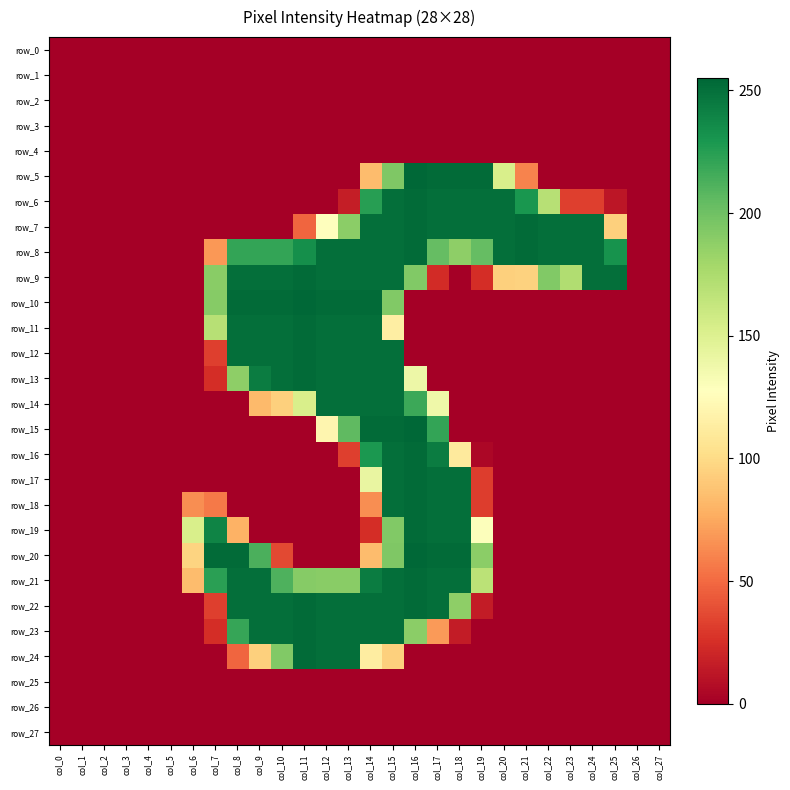

Reading left to right, what are all the values shown in this chart?

row_0: col_0=0	col_1=0	col_2=0	col_3=0	col_4=0	col_5=0	col_6=0	col_7=0	col_8=0	col_9=0	col_10=0	col_11=0	col_12=0	col_13=0	col_14=0	col_15=0	col_16=0	col_17=0	col_18=0	col_19=0	col_20=0	col_21=0	col_22=0	col_23=0	col_24=0	col_25=0	col_26=0	col_27=0
row_1: col_0=0	col_1=0	col_2=0	col_3=0	col_4=0	col_5=0	col_6=0	col_7=0	col_8=0	col_9=0	col_10=0	col_11=0	col_12=0	col_13=0	col_14=0	col_15=0	col_16=0	col_17=0	col_18=0	col_19=0	col_20=0	col_21=0	col_22=0	col_23=0	col_24=0	col_25=0	col_26=0	col_27=0
row_2: col_0=0	col_1=0	col_2=0	col_3=0	col_4=0	col_5=0	col_6=0	col_7=0	col_8=0	col_9=0	col_10=0	col_11=0	col_12=0	col_13=0	col_14=0	col_15=0	col_16=0	col_17=0	col_18=0	col_19=0	col_20=0	col_21=0	col_22=0	col_23=0	col_24=0	col_25=0	col_26=0	col_27=0
row_3: col_0=0	col_1=0	col_2=0	col_3=0	col_4=0	col_5=0	col_6=0	col_7=0	col_8=0	col_9=0	col_10=0	col_11=0	col_12=0	col_13=0	col_14=0	col_15=0	col_16=0	col_17=0	col_18=0	col_19=0	col_20=0	col_21=0	col_22=0	col_23=0	col_24=0	col_25=0	col_26=0	col_27=0
row_4: col_0=0	col_1=0	col_2=0	col_3=0	col_4=0	col_5=0	col_6=0	col_7=0	col_8=0	col_9=0	col_10=0	col_11=0	col_12=0	col_13=0	col_14=0	col_15=0	col_16=0	col_17=0	col_18=0	col_19=0	col_20=0	col_21=0	col_22=0	col_23=0	col_24=0	col_25=0	col_26=0	col_27=0
row_5: col_0=0	col_1=0	col_2=0	col_3=0	col_4=0	col_5=0	col_6=0	col_7=0	col_8=0	col_9=0	col_10=0	col_11=0	col_12=0	col_13=0	col_14=84	col_15=194	col_16=255	col_17=253	col_18=253	col_19=253	col_20=153	col_21=60	col_22=0	col_23=0	col_24=0	col_25=0	col_26=0	col_27=0
row_6: col_0=0	col_1=0	col_2=0	col_3=0	col_4=0	col_5=0	col_6=0	col_7=0	col_8=0	col_9=0	col_10=0	col_11=0	col_12=0	col_13=16	col_14=225	col_15=251	col_16=253	col_17=251	col_18=251	col_19=251	col_20=251	col_21=230	col_22=170	col_23=32	col_24=32	col_25=12	col_26=0	col_27=0
row_7: col_0=0	col_1=0	col_2=0	col_3=0	col_4=0	col_5=0	col_6=0	col_7=0	col_8=0	col_9=0	col_10=0	col_11=48	col_12=127	col_13=189	col_14=251	col_15=251	col_16=253	col_17=251	col_18=251	col_19=251	col_20=251	col_21=253	col_22=251	col_23=251	col_24=251	col_25=94	col_26=0	col_27=0
row_8: col_0=0	col_1=0	col_2=0	col_3=0	col_4=0	col_5=0	col_6=0	col_7=68	col_8=221	col_9=221	col_10=221	col_11=234	col_12=251	col_13=251	col_14=251	col_15=251	col_16=253	col_17=204	col_18=188	col_19=204	col_20=251	col_21=253	col_22=251	col_23=251	col_24=251	col_25=232	col_26=0	col_27=0
row_9: col_0=0	col_1=0	col_2=0	col_3=0	col_4=0	col_5=0	col_6=0	col_7=190	col_8=251	col_9=251	col_10=251	col_11=253	col_12=251	col_13=251	col_14=251	col_15=251	col_16=193	col_17=23	col_18=0	col_19=24	col_20=94	col_21=95	col_22=193	col_23=173	col_24=251	col_25=251	col_26=0	col_27=0
row_10: col_0=0	col_1=0	col_2=0	col_3=0	col_4=0	col_5=0	col_6=0	col_7=191	col_8=253	col_9=253	col_10=253	col_11=255	col_12=253	col_13=253	col_14=253	col_15=193	col_16=0	col_17=0	col_18=0	col_19=0	col_20=0	col_21=0	col_22=0	col_23=0	col_24=0	col_25=0	col_26=0	col_27=0
row_11: col_0=0	col_1=0	col_2=0	col_3=0	col_4=0	col_5=0	col_6=0	col_7=170	col_8=251	col_9=251	col_10=251	col_11=253	col_12=251	col_13=251	col_14=251	col_15=114	col_16=0	col_17=0	col_18=0	col_19=0	col_20=0	col_21=0	col_22=0	col_23=0	col_24=0	col_25=0	col_26=0	col_27=0
row_12: col_0=0	col_1=0	col_2=0	col_3=0	col_4=0	col_5=0	col_6=0	col_7=32	col_8=251	col_9=251	col_10=251	col_11=253	col_12=251	col_13=251	col_14=251	col_15=251	col_16=0	col_17=0	col_18=0	col_19=0	col_20=0	col_21=0	col_22=0	col_23=0	col_24=0	col_25=0	col_26=0	col_27=0
row_13: col_0=0	col_1=0	col_2=0	col_3=0	col_4=0	col_5=0	col_6=0	col_7=24	col_8=188	col_9=244	col_10=251	col_11=253	col_12=251	col_13=251	col_14=251	col_15=251	col_16=139	col_17=0	col_18=0	col_19=0	col_20=0	col_21=0	col_22=0	col_23=0	col_24=0	col_25=0	col_26=0	col_27=0
row_14: col_0=0	col_1=0	col_2=0	col_3=0	col_4=0	col_5=0	col_6=0	col_7=0	col_8=0	col_9=83	col_10=94	col_11=153	col_12=251	col_13=251	col_14=251	col_15=251	col_16=218	col_17=138	col_18=0	col_19=0	col_20=0	col_21=0	col_22=0	col_23=0	col_24=0	col_25=0	col_26=0	col_27=0
row_15: col_0=0	col_1=0	col_2=0	col_3=0	col_4=0	col_5=0	col_6=0	col_7=0	col_8=0	col_9=0	col_10=0	col_11=0	col_12=120	col_13=206	col_14=253	col_15=253	col_16=255	col_17=221	col_18=0	col_19=0	col_20=0	col_21=0	col_22=0	col_23=0	col_24=0	col_25=0	col_26=0	col_27=0
row_16: col_0=0	col_1=0	col_2=0	col_3=0	col_4=0	col_5=0	col_6=0	col_7=0	col_8=0	col_9=0	col_10=0	col_11=0	col_12=0	col_13=32	col_14=229	col_15=251	col_16=253	col_17=244	col_18=111	col_19=4	col_20=0	col_21=0	col_22=0	col_23=0	col_24=0	col_25=0	col_26=0	col_27=0
row_17: col_0=0	col_1=0	col_2=0	col_3=0	col_4=0	col_5=0	col_6=0	col_7=0	col_8=0	col_9=0	col_10=0	col_11=0	col_12=0	col_13=0	col_14=142	col_15=251	col_16=253	col_17=251	col_18=251	col_19=31	col_20=0	col_21=0	col_22=0	col_23=0	col_24=0	col_25=0	col_26=0	col_27=0
row_18: col_0=0	col_1=0	col_2=0	col_3=0	col_4=0	col_5=0	col_6=64	col_7=56	col_8=0	col_9=0	col_10=0	col_11=0	col_12=0	col_13=0	col_14=64	col_15=251	col_16=253	col_17=251	col_18=251	col_19=31	col_20=0	col_21=0	col_22=0	col_23=0	col_24=0	col_25=0	col_26=0	col_27=0
row_19: col_0=0	col_1=0	col_2=0	col_3=0	col_4=0	col_5=0	col_6=153	col_7=240	col_8=79	col_9=0	col_10=0	col_11=0	col_12=0	col_13=0	col_14=24	col_15=193	col_16=253	col_17=251	col_18=251	col_19=129	col_20=0	col_21=0	col_22=0	col_23=0	col_24=0	col_25=0	col_26=0	col_27=0
row_20: col_0=0	col_1=0	col_2=0	col_3=0	col_4=0	col_5=0	col_6=96	col_7=253	col_8=253	col_9=213	col_10=36	col_11=0	col_12=0	col_13=0	col_14=84	col_15=194	col_16=255	col_17=253	col_18=253	col_19=189	col_20=0	col_21=0	col_22=0	col_23=0	col_24=0	col_25=0	col_26=0	col_27=0
row_21: col_0=0	col_1=0	col_2=0	col_3=0	col_4=0	col_5=0	col_6=84	col_7=224	col_8=251	col_9=251	col_10=212	col_11=191	col_12=190	col_13=190	col_14=244	col_15=251	col_16=253	col_17=251	col_18=251	col_19=168	col_20=0	col_21=0	col_22=0	col_23=0	col_24=0	col_25=0	col_26=0	col_27=0
row_22: col_0=0	col_1=0	col_2=0	col_3=0	col_4=0	col_5=0	col_6=0	col_7=32	col_8=251	col_9=251	col_10=251	col_11=253	col_12=251	col_13=251	col_14=251	col_15=251	col_16=253	col_17=251	col_18=188	col_19=15	col_20=0	col_21=0	col_22=0	col_23=0	col_24=0	col_25=0	col_26=0	col_27=0
row_23: col_0=0	col_1=0	col_2=0	col_3=0	col_4=0	col_5=0	col_6=0	col_7=24	col_8=220	col_9=251	col_10=251	col_11=253	col_12=251	col_13=251	col_14=251	col_15=251	col_16=189	col_17=69	col_18=15	col_19=0	col_20=0	col_21=0	col_22=0	col_23=0	col_24=0	col_25=0	col_26=0	col_27=0
row_24: col_0=0	col_1=0	col_2=0	col_3=0	col_4=0	col_5=0	col_6=0	col_7=0	col_8=48	col_9=94	col_10=193	col_11=253	col_12=251	col_13=251	col_14=113	col_15=94	col_16=0	col_17=0	col_18=0	col_19=0	col_20=0	col_21=0	col_22=0	col_23=0	col_24=0	col_25=0	col_26=0	col_27=0
row_25: col_0=0	col_1=0	col_2=0	col_3=0	col_4=0	col_5=0	col_6=0	col_7=0	col_8=0	col_9=0	col_10=0	col_11=0	col_12=0	col_13=0	col_14=0	col_15=0	col_16=0	col_17=0	col_18=0	col_19=0	col_20=0	col_21=0	col_22=0	col_23=0	col_24=0	col_25=0	col_26=0	col_27=0
row_26: col_0=0	col_1=0	col_2=0	col_3=0	col_4=0	col_5=0	col_6=0	col_7=0	col_8=0	col_9=0	col_10=0	col_11=0	col_12=0	col_13=0	col_14=0	col_15=0	col_16=0	col_17=0	col_18=0	col_19=0	col_20=0	col_21=0	col_22=0	col_23=0	col_24=0	col_25=0	col_26=0	col_27=0
row_27: col_0=0	col_1=0	col_2=0	col_3=0	col_4=0	col_5=0	col_6=0	col_7=0	col_8=0	col_9=0	col_10=0	col_11=0	col_12=0	col_13=0	col_14=0	col_15=0	col_16=0	col_17=0	col_18=0	col_19=0	col_20=0	col_21=0	col_22=0	col_23=0	col_24=0	col_25=0	col_26=0	col_27=0